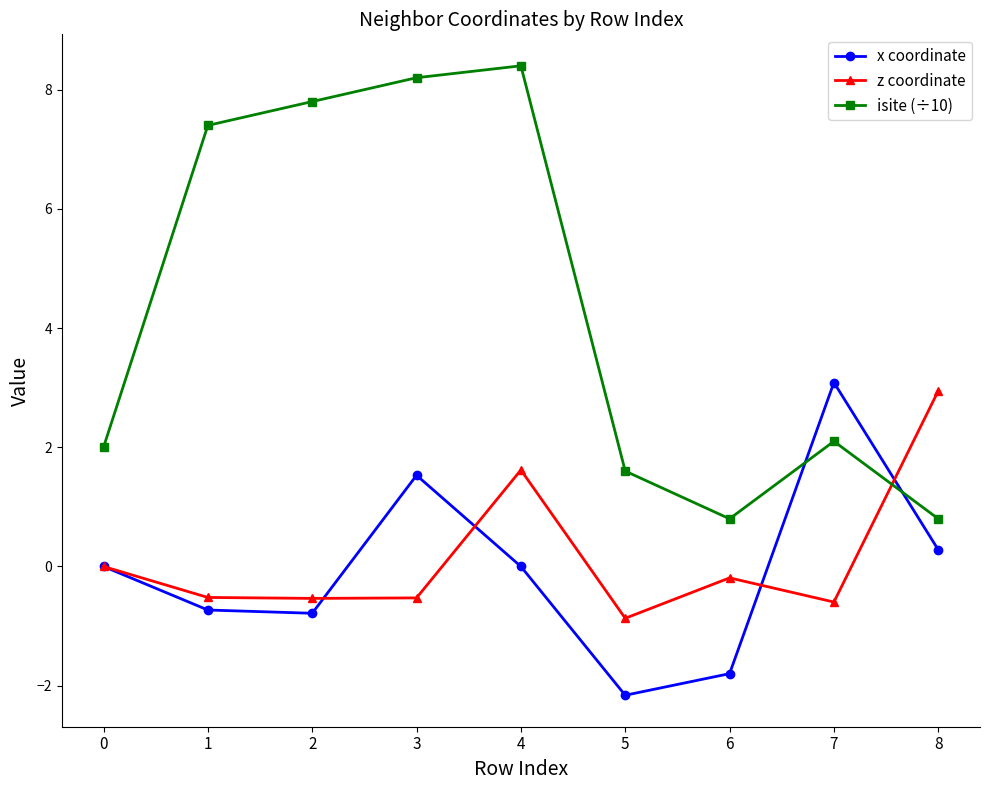

Between which two adjacent categories do x coordinate and isite (÷10) first intersect?

6 and 7